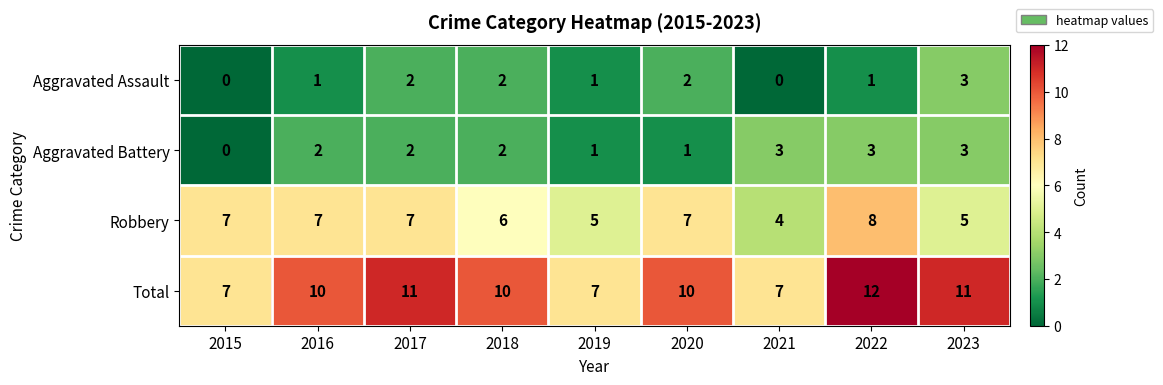

What is the sum of all Aggravated Battery values?

17